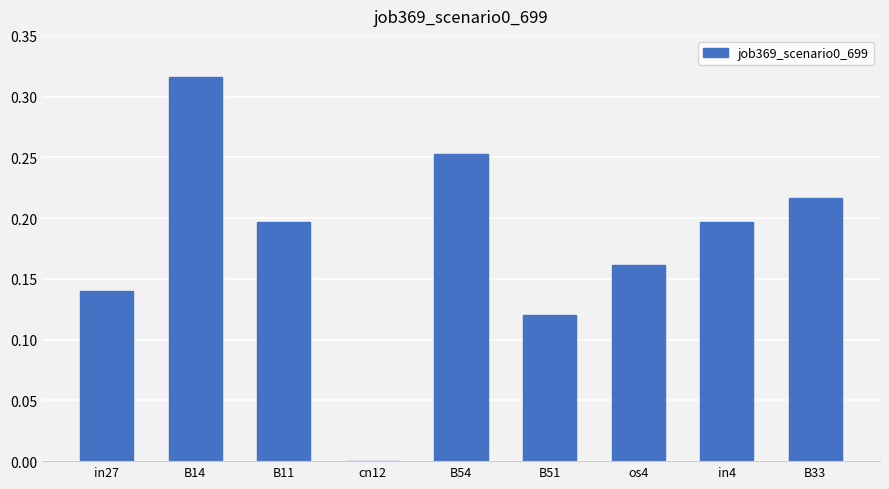

Count the number of values greater than 0.

8